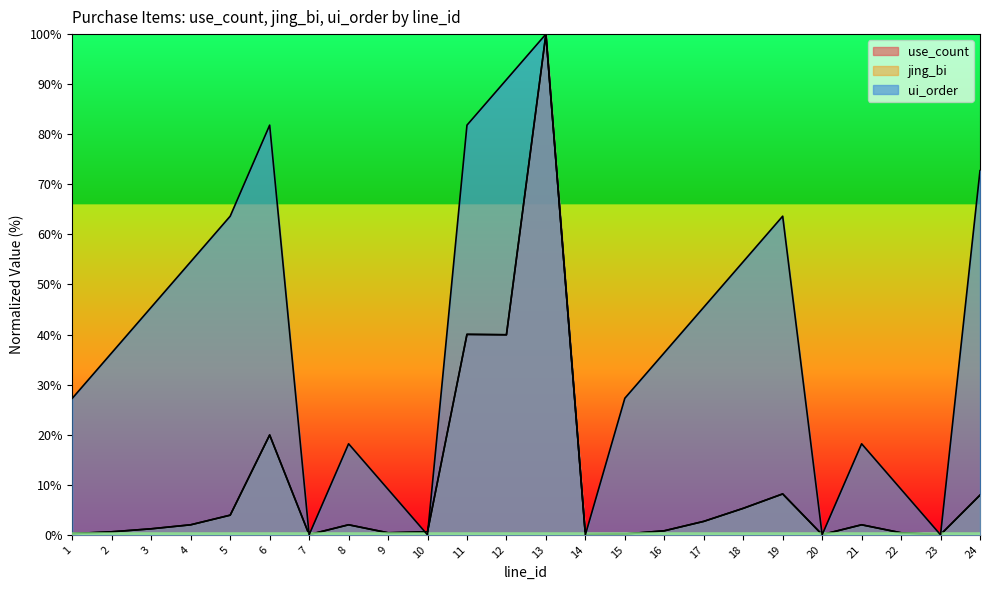

Where is the first local minimum for jing_bi?

7